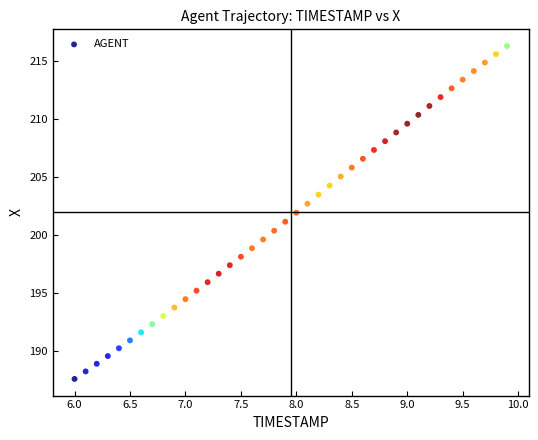

What is the range of X values (max minus min)?

3.9